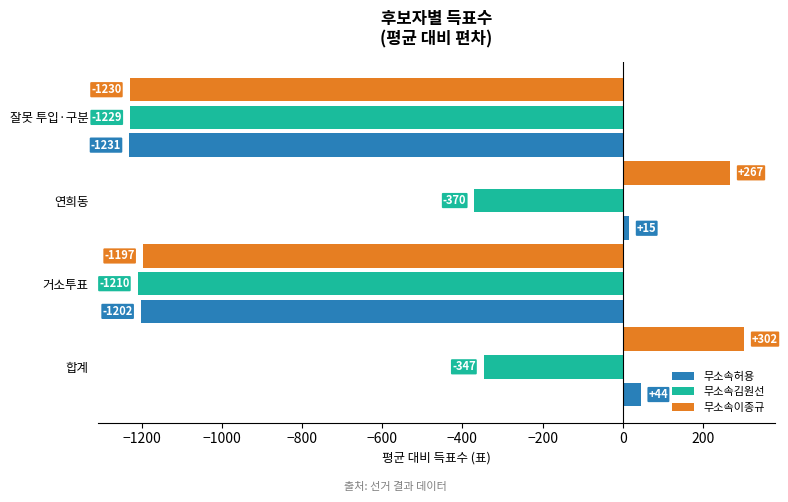

What is the difference between the maximum and minimum values in the 무소속허용 series?

1275.0